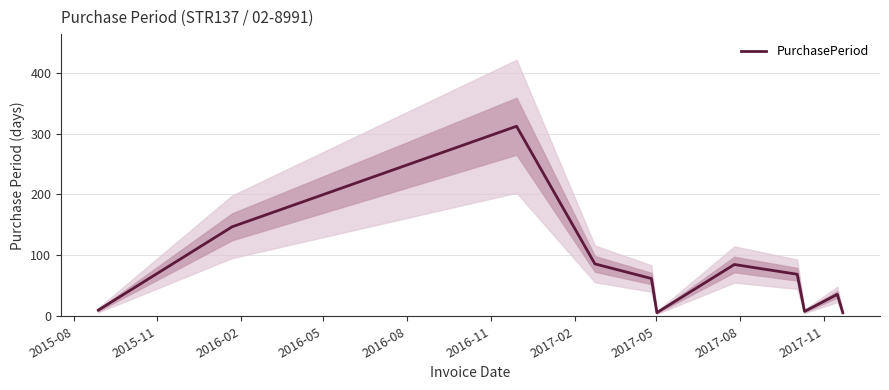

What is the highest value of the PurchasePeriod series?

312